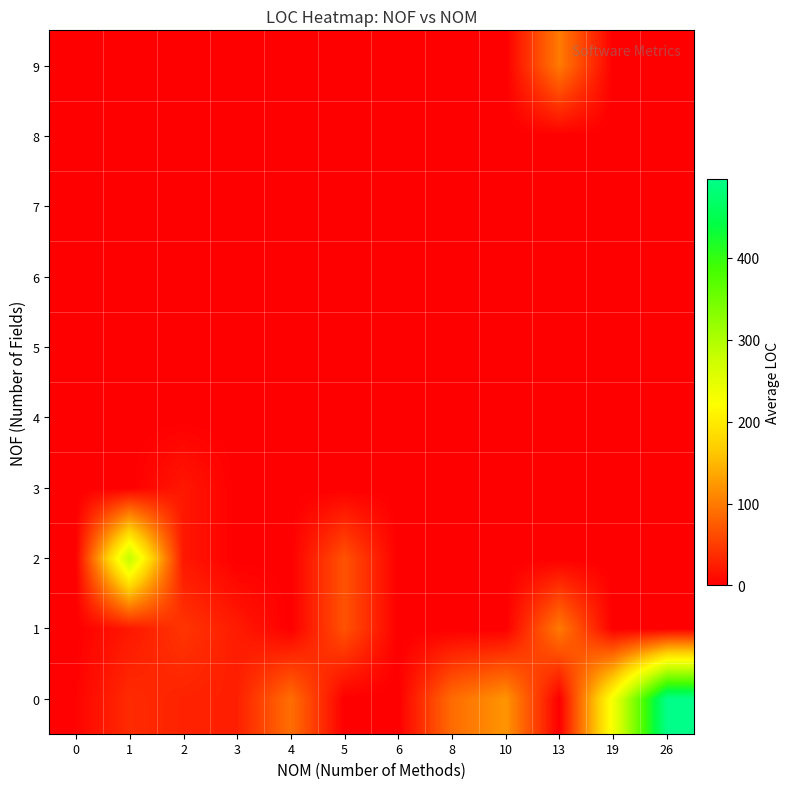

At which category is the sum across all series the highest?

26